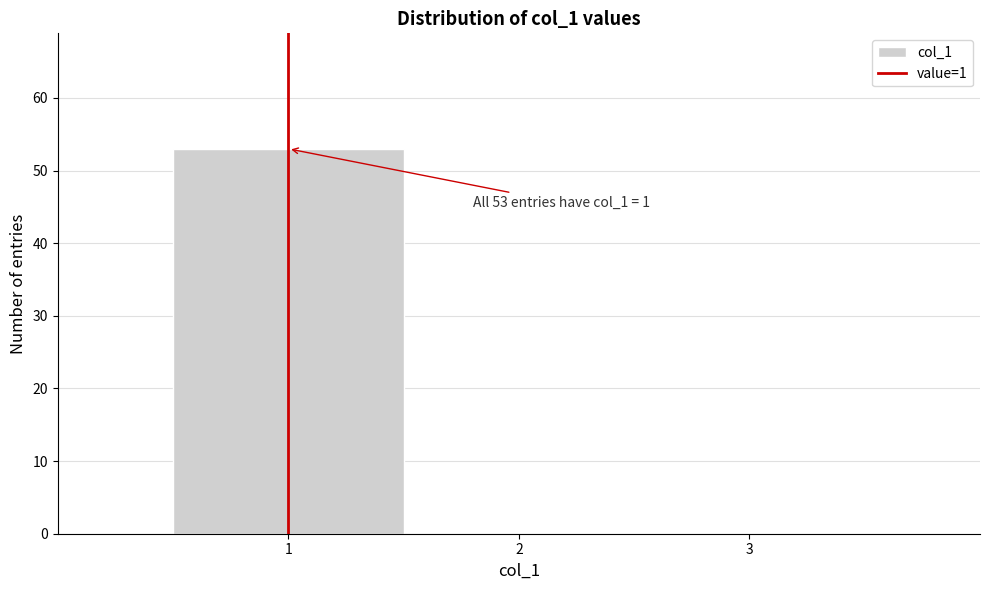

Which range on the x-axis has the tallest bar?

0.5 to 1.5